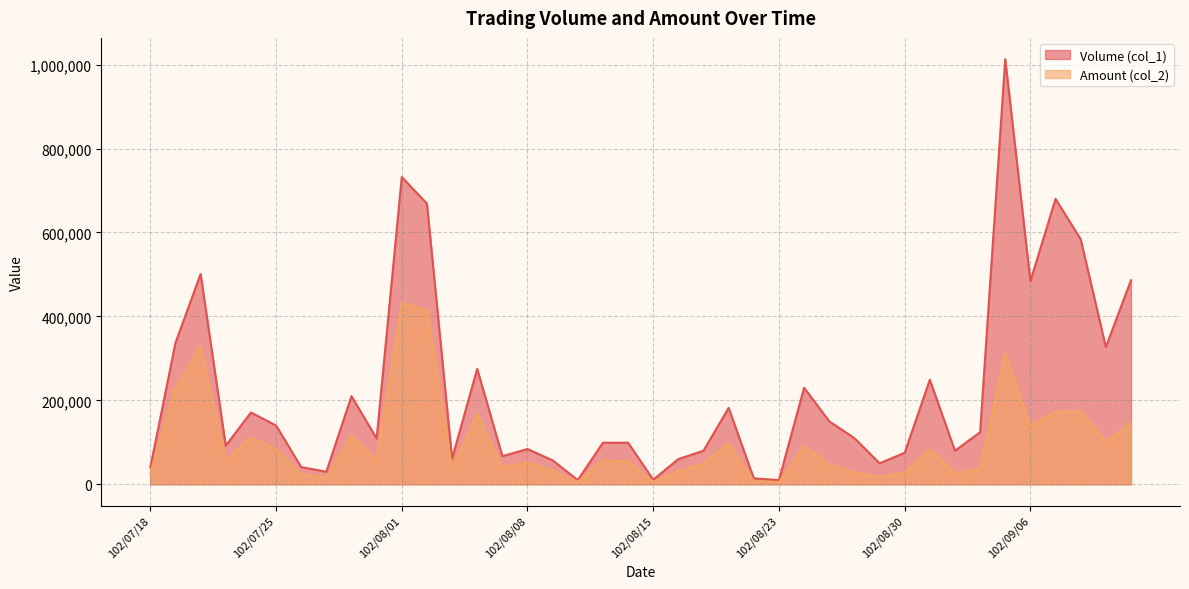

Reading left to right, what are all the values shown in this chart?

Volume (col_1): 102/07/18=40000	102/07/19=337000	102/07/22=501000	102/07/23=92000	102/07/24=171000	102/07/25=140000	102/07/26=41000	102/07/29=30000	102/07/30=210000	102/07/31=109000	102/08/01=732000	102/08/02=669000	102/08/05=61000	102/08/06=275000	102/08/07=67000	102/08/08=84000	102/08/09=57000	102/08/12=10000	102/08/13=99000	102/08/14=99000	102/08/15=11000	102/08/16=60000	102/08/19=80000	102/08/20=182000	102/08/22=14000	102/08/23=10000	102/08/26=230000	102/08/27=150000	102/08/28=110000	102/08/29=50000	102/08/30=75000	102/09/02=249000	102/09/03=80000	102/09/04=124000	102/09/05=1013000	102/09/06=484000	102/09/09=680000	102/09/10=584000	102/09/11=327000	102/09/12=486000
Amount (col_2): 102/07/18=26490	102/07/19=229160	102/07/22=329220	102/07/23=54420	102/07/24=111520	102/07/25=83300	102/07/26=23010	102/07/29=15900	102/07/30=115400	102/07/31=57550	102/08/01=431430	102/08/02=414390	102/08/05=38620	102/08/06=167450	102/08/07=41060	102/08/08=51200	102/08/09=32630	102/08/12=5500	102/08/13=57420	102/08/14=54450	102/08/15=5940	102/08/16=31200	102/08/19=49000	102/08/20=97720	102/08/22=7180	102/08/23=5100	102/08/26=90600	102/08/27=46700	102/08/28=28200	102/08/29=17400	102/08/30=27700	102/09/02=82380	102/09/03=26400	102/09/04=37200	102/09/05=312070	102/09/06=139020	102/09/09=172590	102/09/10=174820	102/09/11=100470	102/09/12=145710